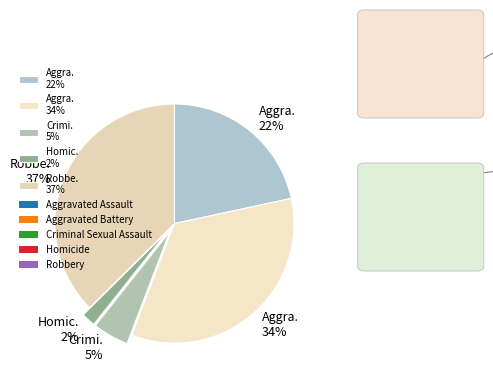

Is it true that Aggra. 22% is 22% of the pie?

True